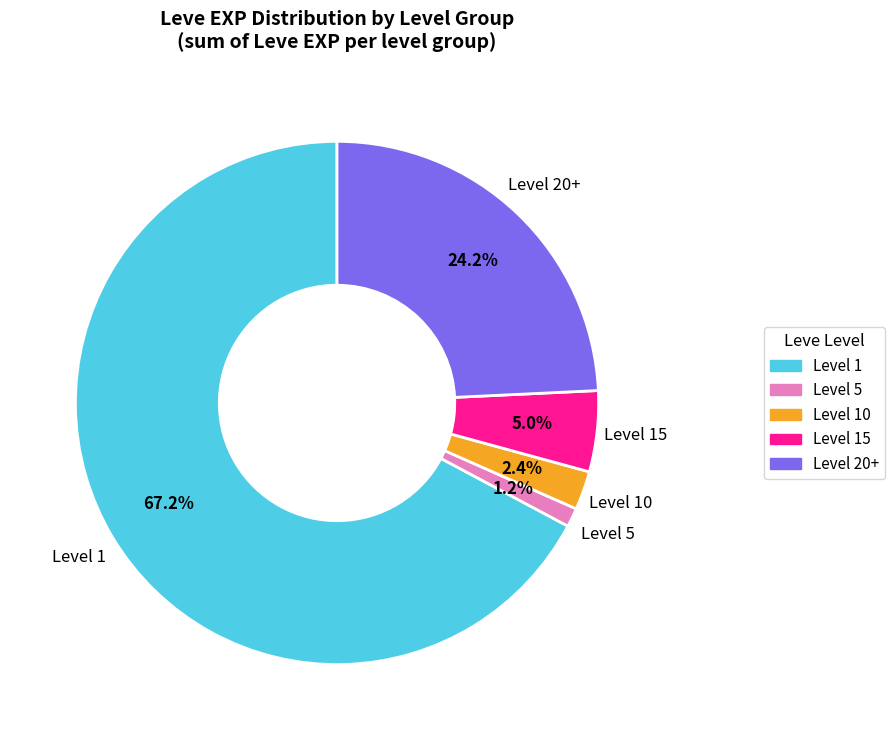

Count the number of slices in the pie.

5